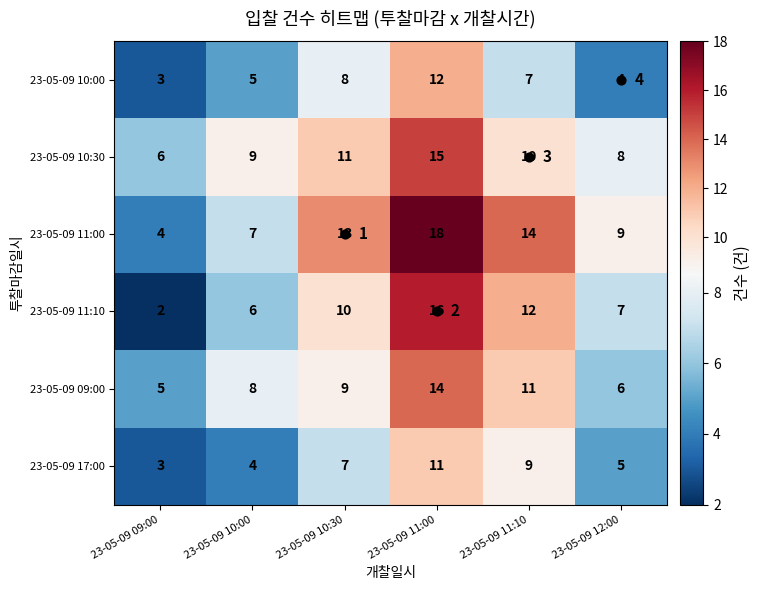

What is the total value across all series at 23-05-09 09:00?

23